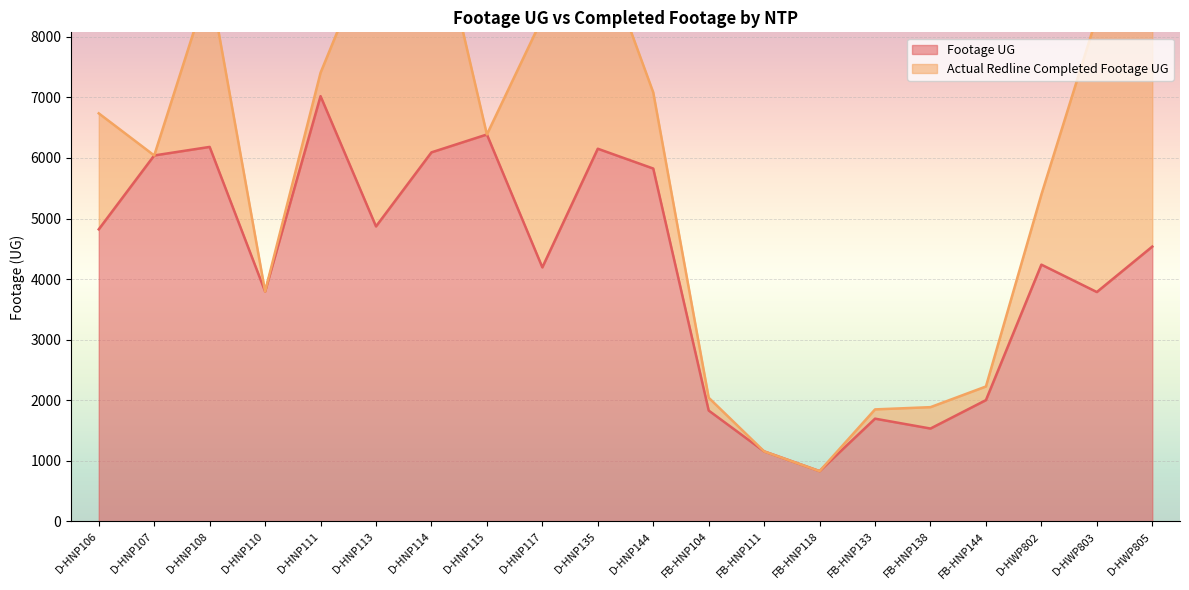

What is the label of the 5th point from the left?

D-HNP111